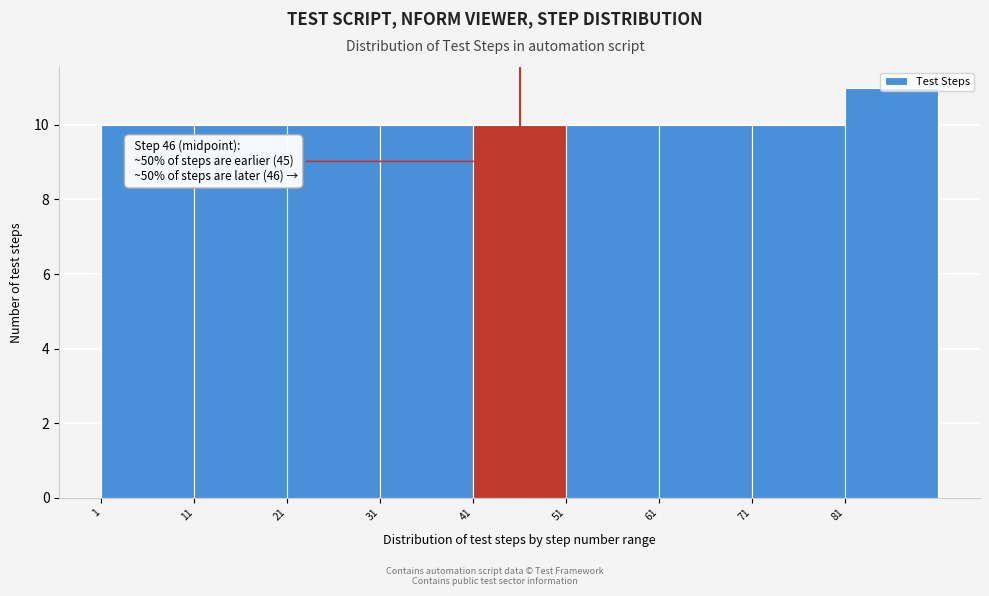

Over which range of the x-axis is the bar tallest?

81 to 91